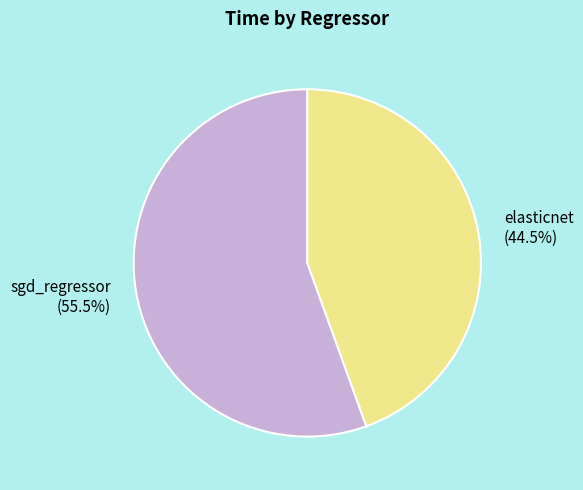

Rank the categories by value from highest to lowest.

sgd_regressor, elasticnet